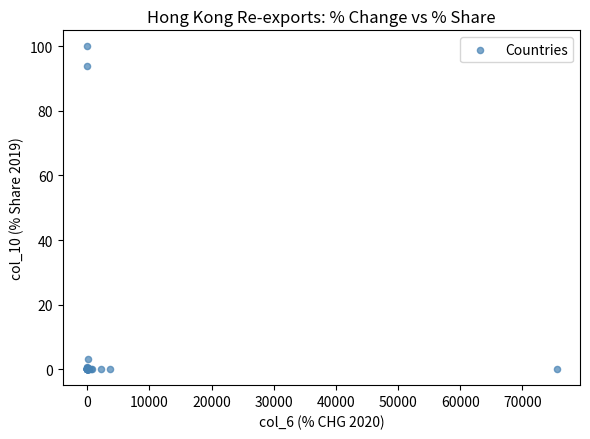

What Y value in the scatter plot is closest to 50?

94.1